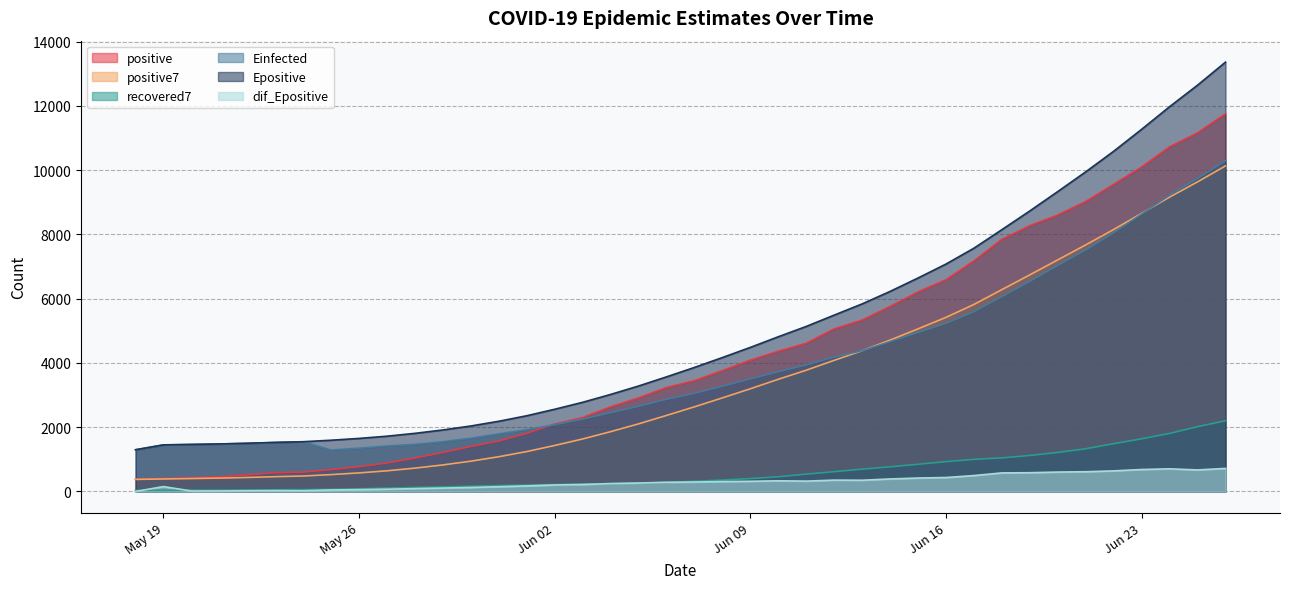

True or false: Einfected has more than 2 interior local peaks.

False